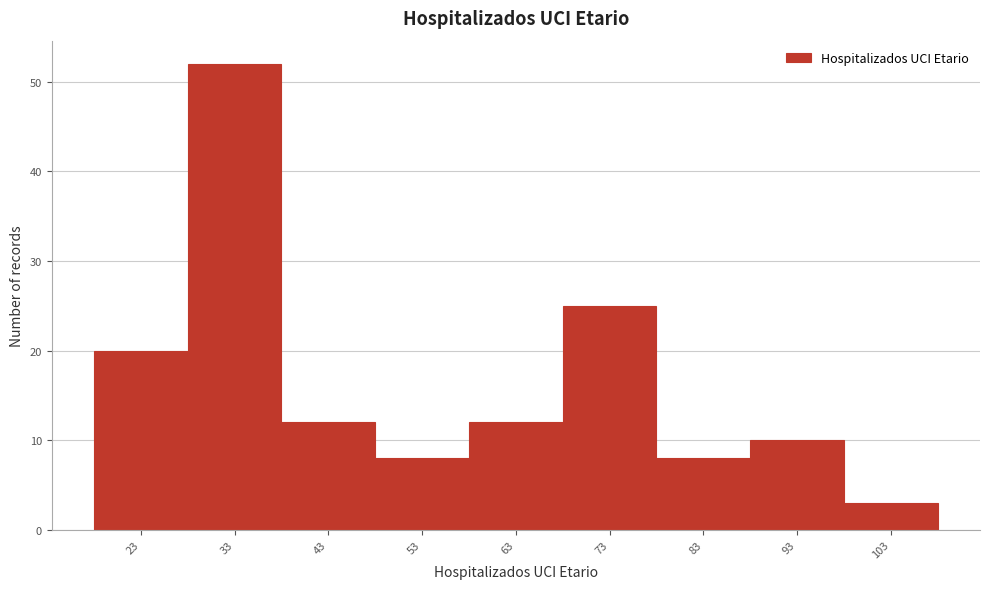

Reading left to right, transcribe all the data shown in this chart.

23=20	33=52	43=12	53=8	63=12	73=25	83=8	93=10	103=3